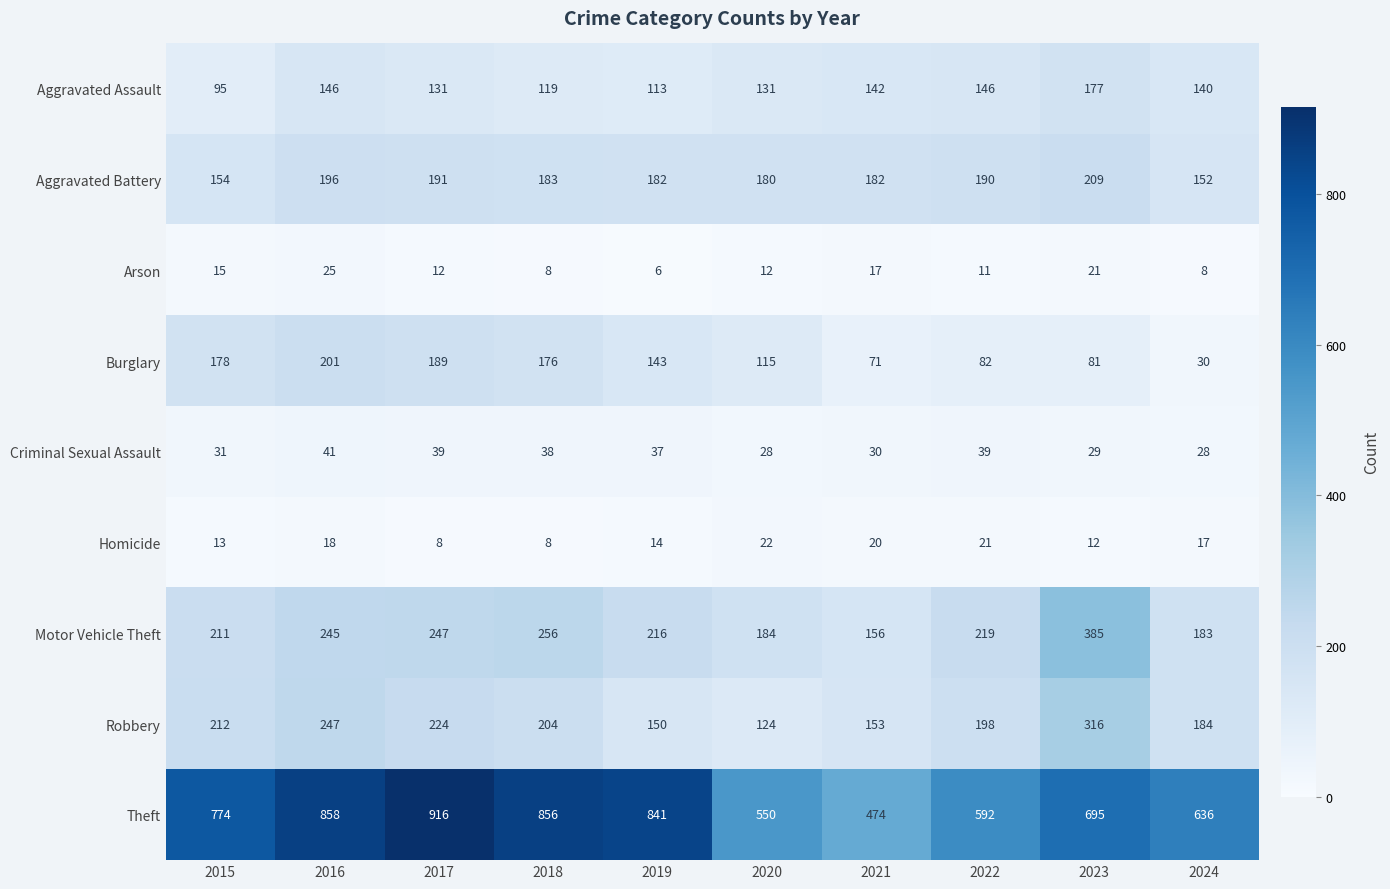

What is the highest value of the Aggravated Assault series?

177